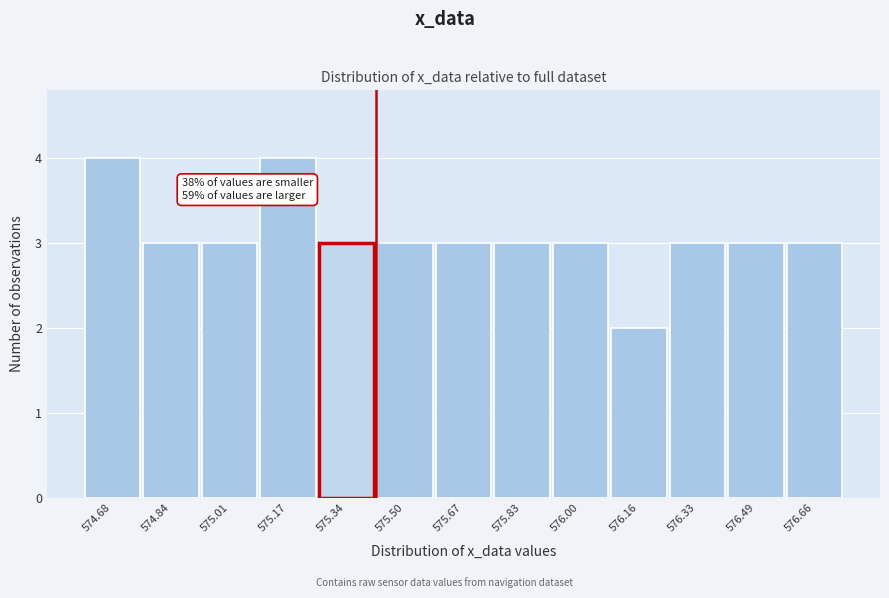

Reading left to right, transcribe all the data shown in this chart.

574.68=4	574.84=3	575.01=3	575.17=4	575.34=3	575.50=3	575.67=3	575.83=3	576.00=3	576.16=2	576.33=3	576.49=3	576.66=3